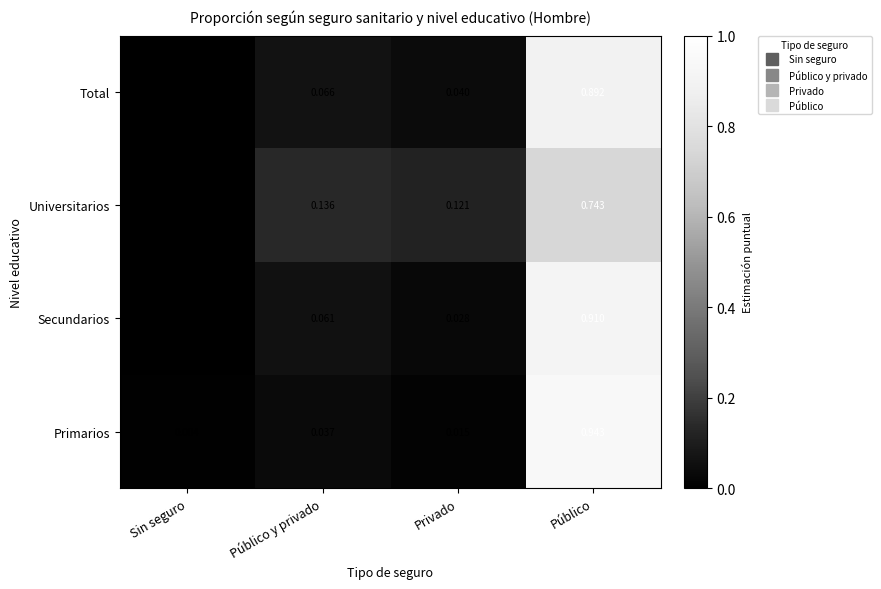

How many distinct data groups are displayed?

4